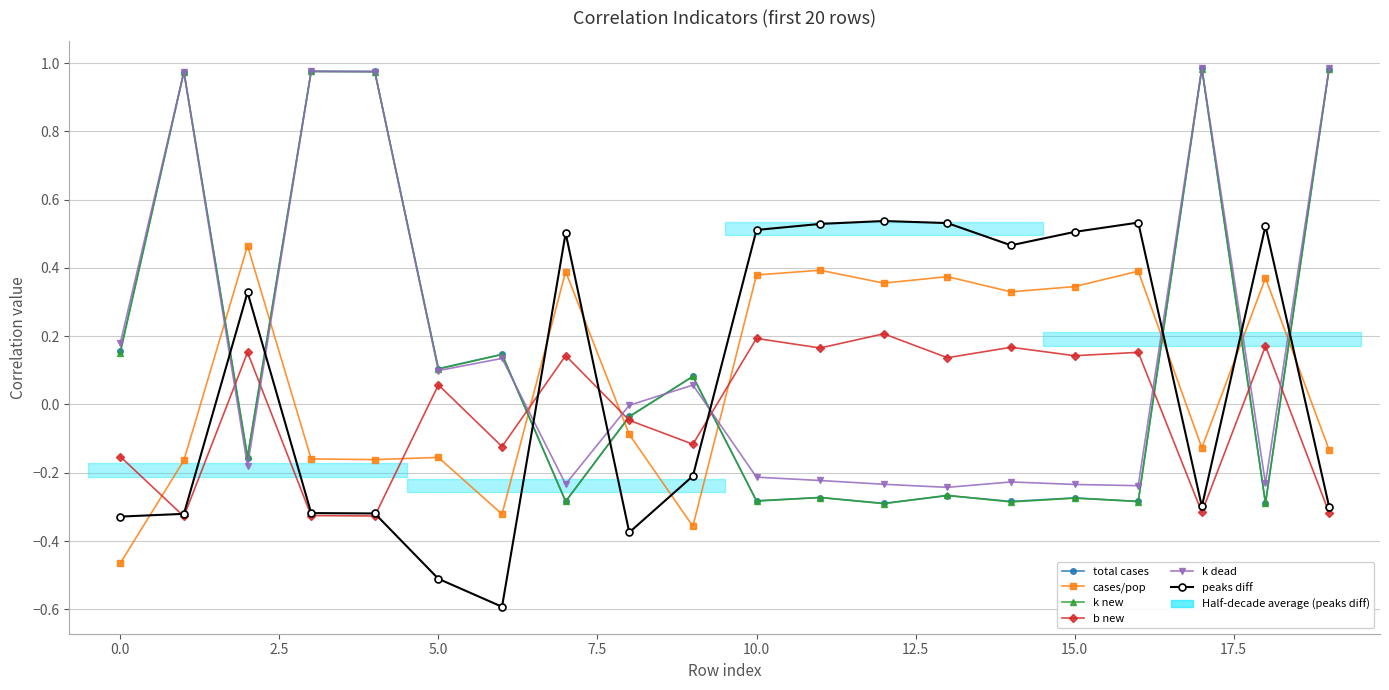

How many times do peaks diff and k new cross each other?

8